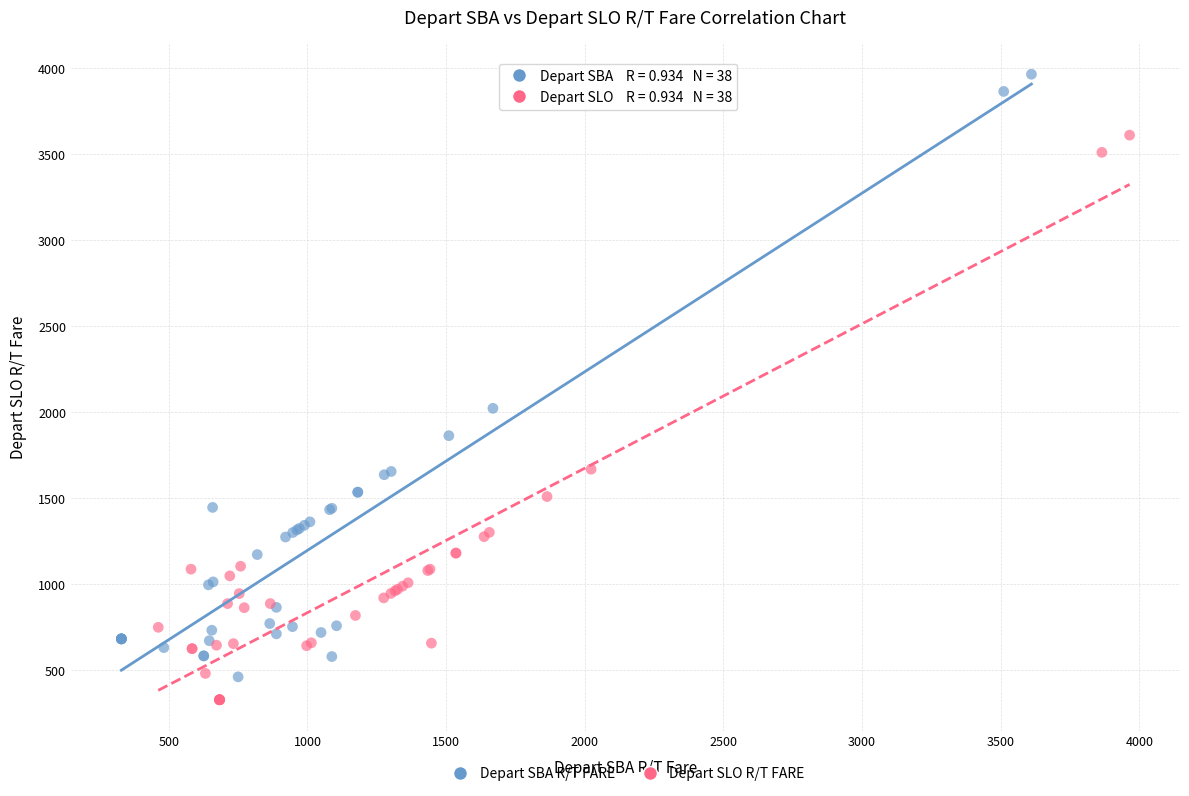

Which series reaches the maximum Y coordinate?

Depart SBA R/T FARE